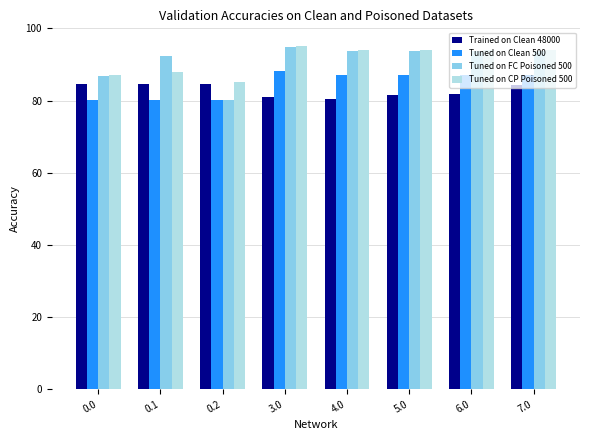

Are the bars grouped side by side (vs. stacked)?

Yes